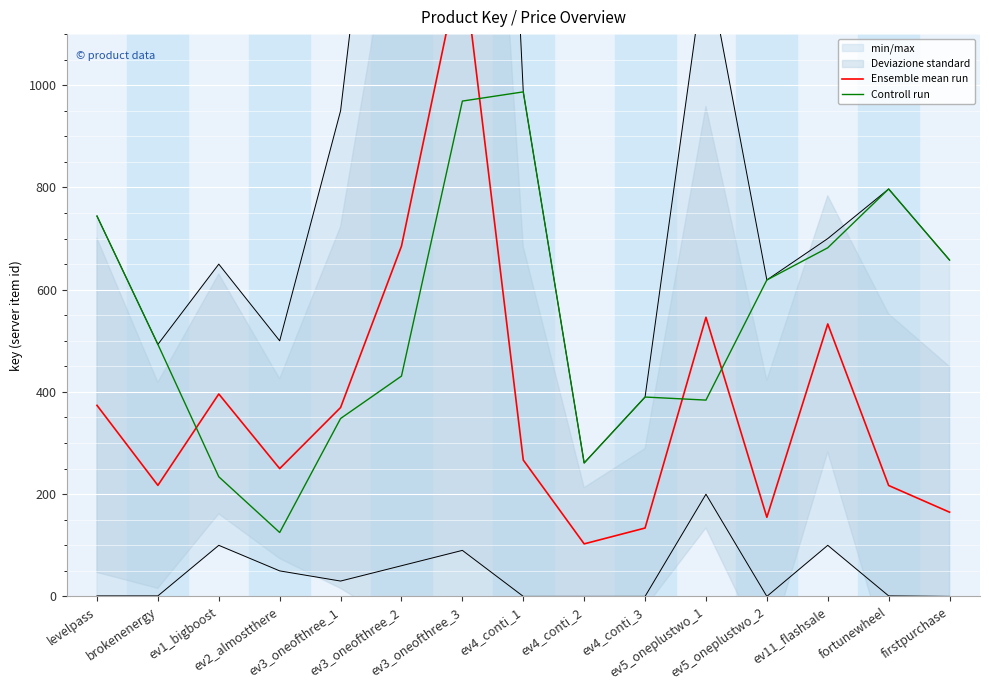

What is the minimum value for Controll run?

125